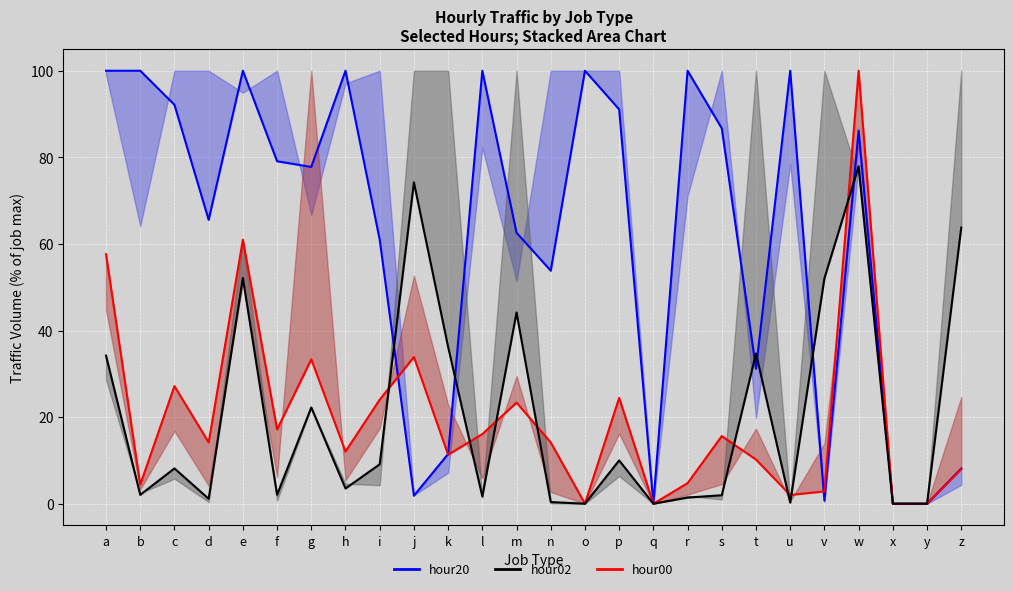

How many positive values does the hour20 series have?

23